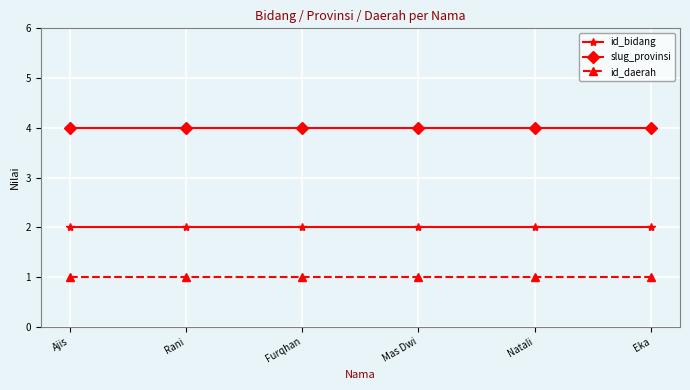

True or false: id_daerah and id_bidang cross at least once.

False